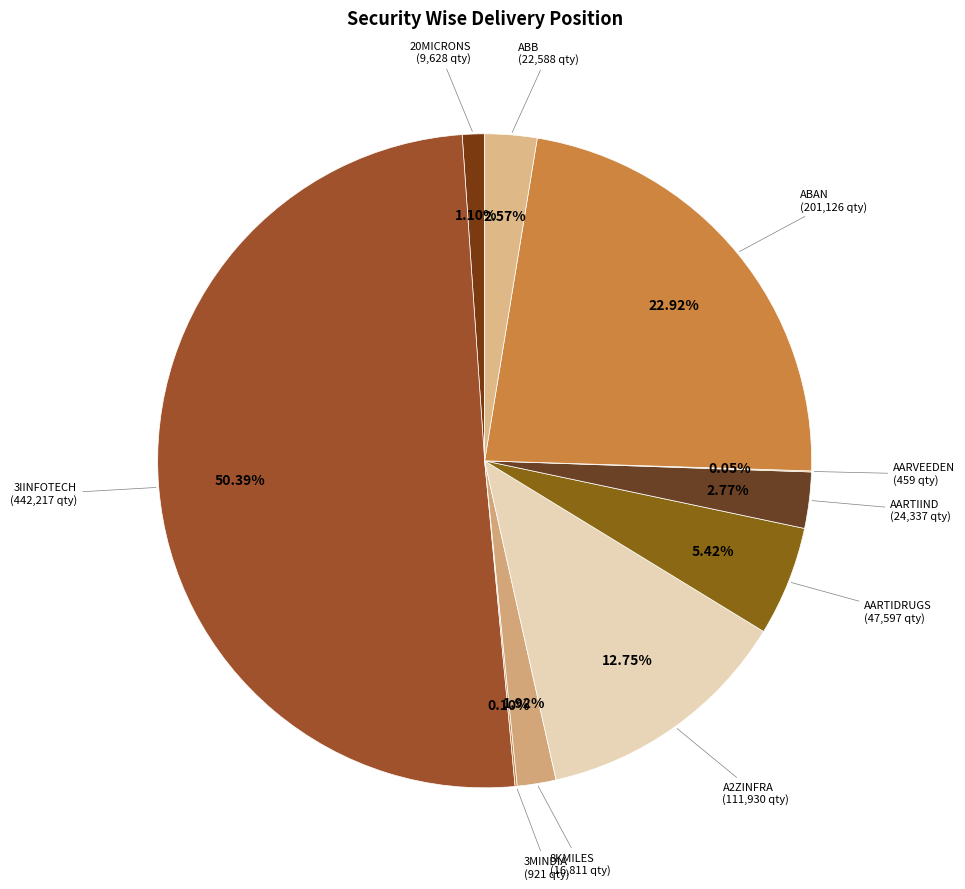

To the nearest percent, what is the combined percentage of 3IINFOTECH and AARTIDRUGS?

56%